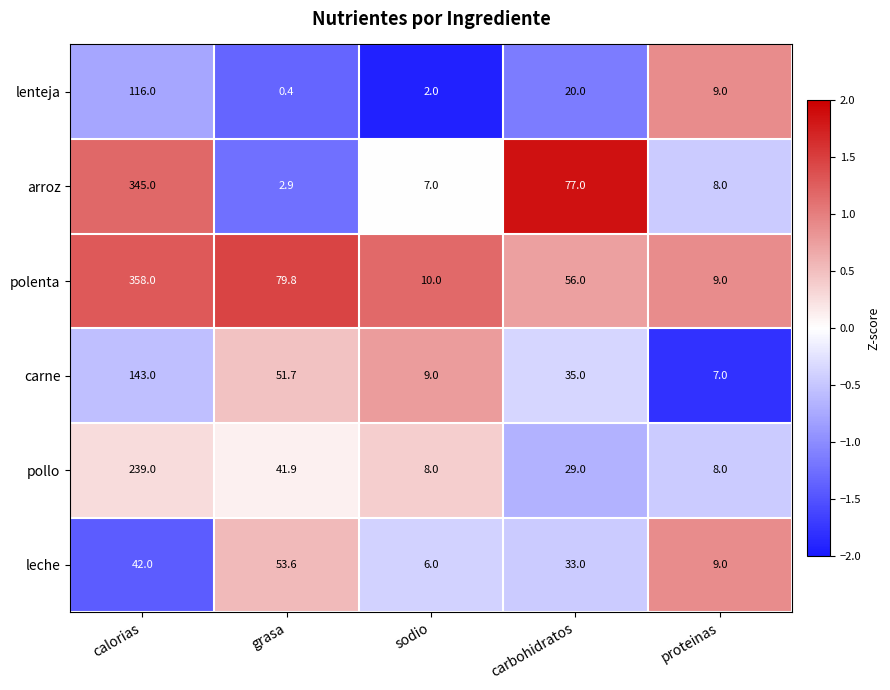

The value of arroz at carbohidratos is 77.0. True or false?

True